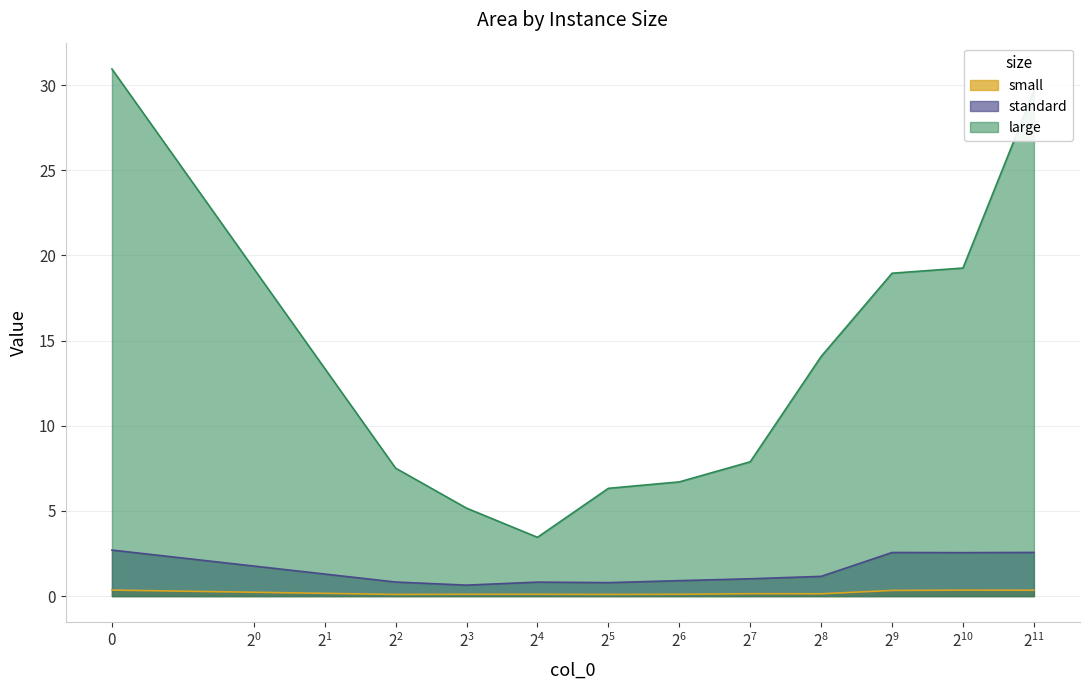

What is the difference between the maximum and minimum values in the standard series?

2.1